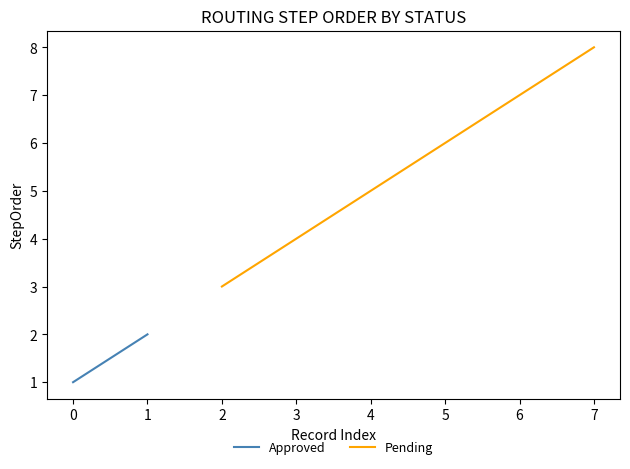

What is the difference between the values at 5 and 1?

4